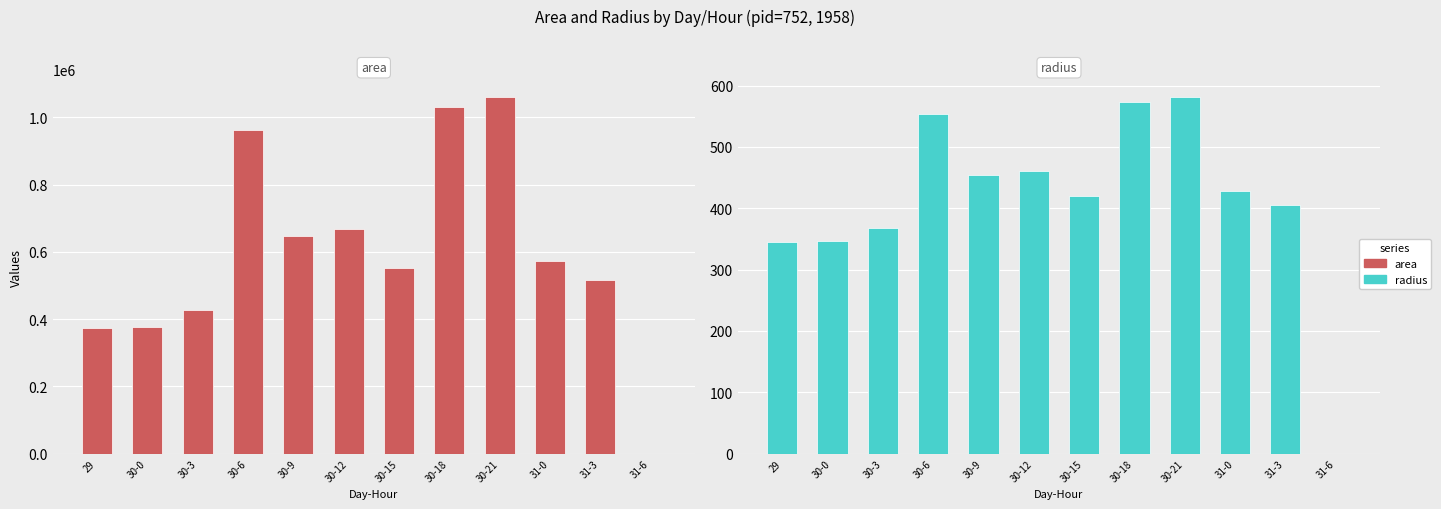

List the series in order of their peak value, highest first.

area, radius